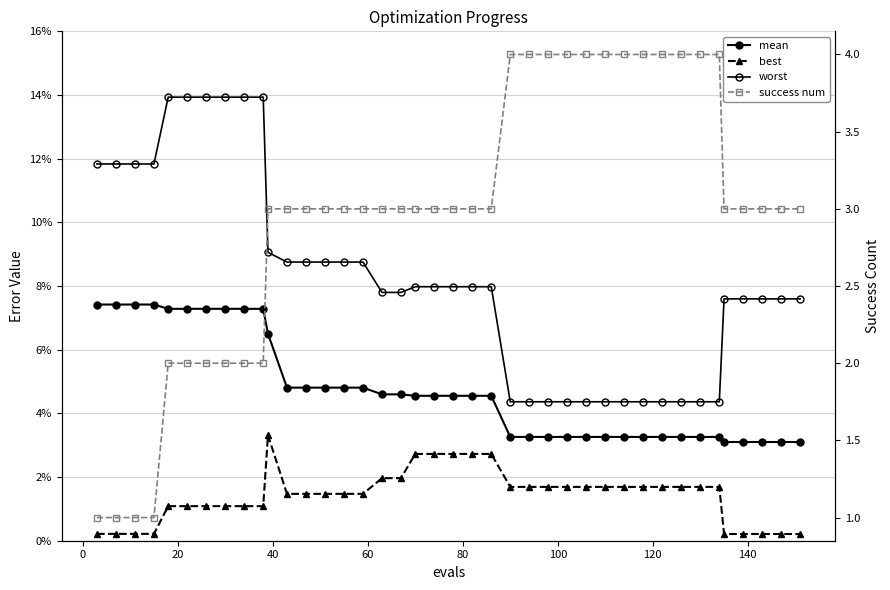

Reading right to left, transcribe all the data shown in this chart.

mean: 0.0	0.0	0.0	0.0	0.0	0.0	0.0	0.0	0.0	0.0	0.0	0.0	0.0	0.0	0.0	0.0	0.0	0.0	0.0	0.0	0.0	0.0	0.0	0.0	0.0	0.0	0.0	0.0	0.0	0.1	0.1	0.1	0.1	0.1	0.1	0.1	0.1	0.1	0.1	0.1
best: 0.0	0.0	0.0	0.0	0.0	0.0	0.0	0.0	0.0	0.0	0.0	0.0	0.0	0.0	0.0	0.0	0.0	0.0	0.0	0.0	0.0	0.0	0.0	0.0	0.0	0.0	0.0	0.0	0.0	0.0	0.0	0.0	0.0	0.0	0.0	0.0	0.0	0.0	0.0	0.0
worst: 0.1	0.1	0.1	0.1	0.1	0.0	0.0	0.0	0.0	0.0	0.0	0.0	0.0	0.0	0.0	0.0	0.0	0.1	0.1	0.1	0.1	0.1	0.1	0.1	0.1	0.1	0.1	0.1	0.1	0.1	0.1	0.1	0.1	0.1	0.1	0.1	0.1	0.1	0.1	0.1
success num: 3.0	3.0	3.0	3.0	3.0	4.0	4.0	4.0	4.0	4.0	4.0	4.0	4.0	4.0	4.0	4.0	4.0	3.0	3.0	3.0	3.0	3.0	3.0	3.0	3.0	3.0	3.0	3.0	3.0	3.0	2.0	2.0	2.0	2.0	2.0	2.0	1.0	1.0	1.0	1.0